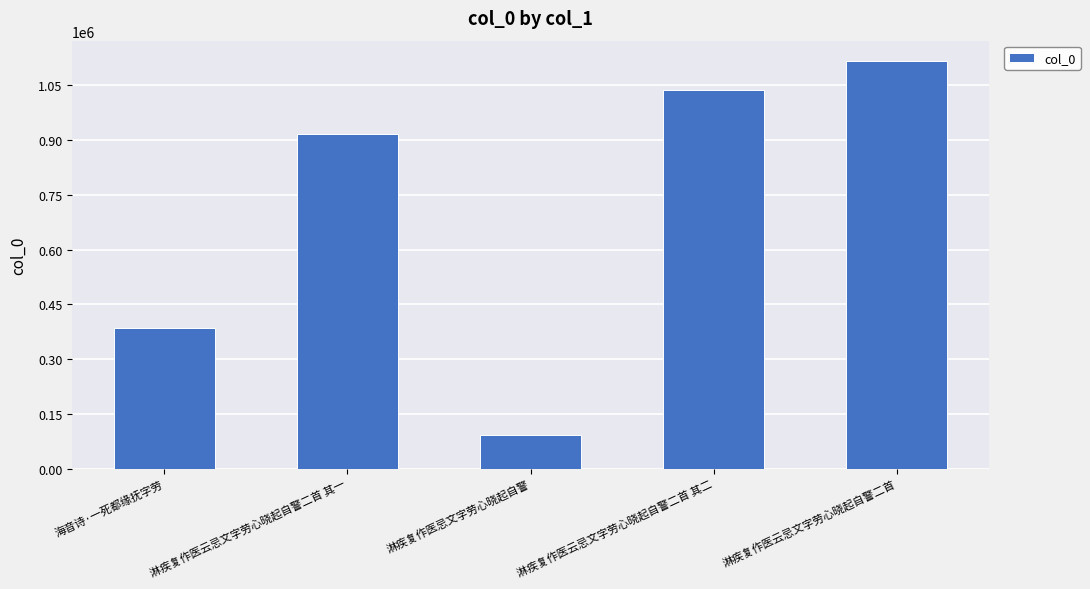

What is the label of the 5th bar from the left?

淋疾复作医云忌文字劳心晓起自警二首